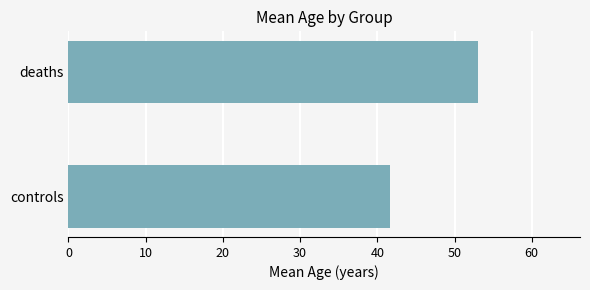

Approximately how many times larger is the value at deaths compared to controls?

1.3